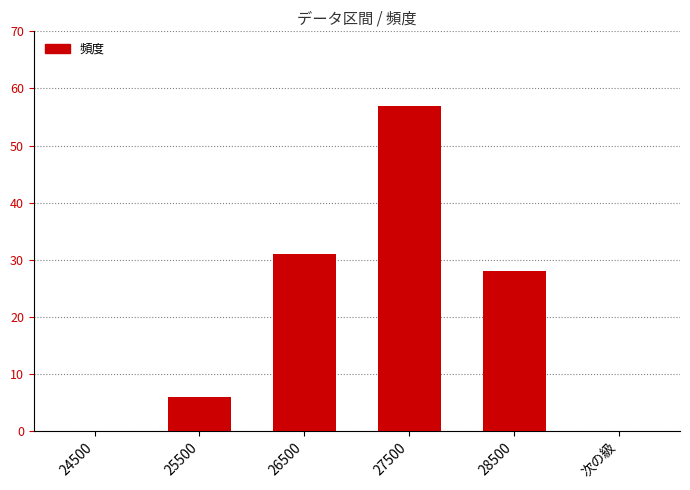

What is the maximum value shown in the chart?

57